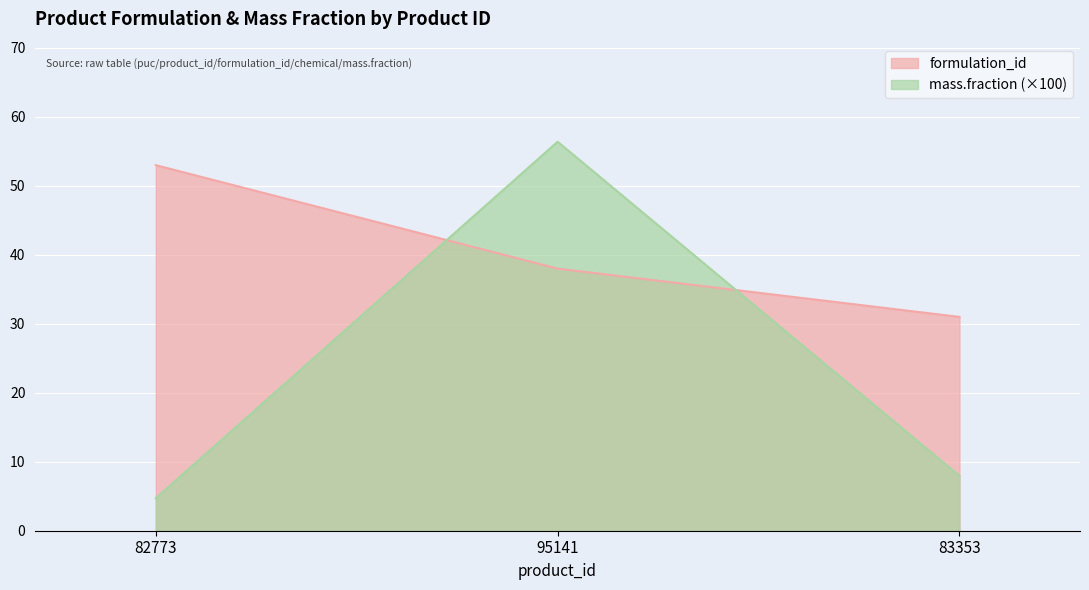

How many values in the formulation_id series exceed 38?

1